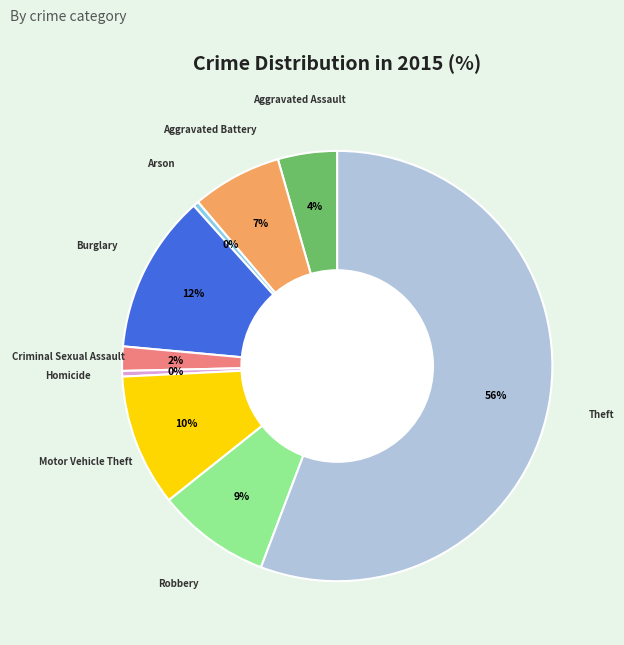

To the nearest percent, what is the average slice percentage?

11%